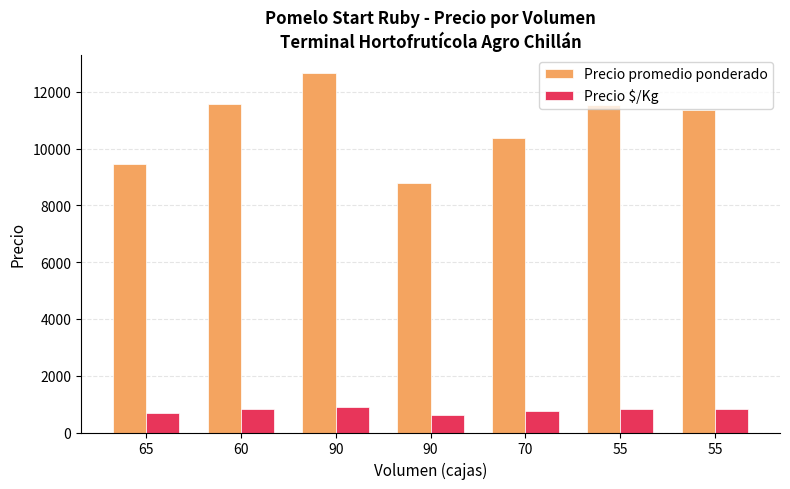

Rank the series by their average value, from lowest to highest.

Precio $/Kg, Precio promedio ponderado